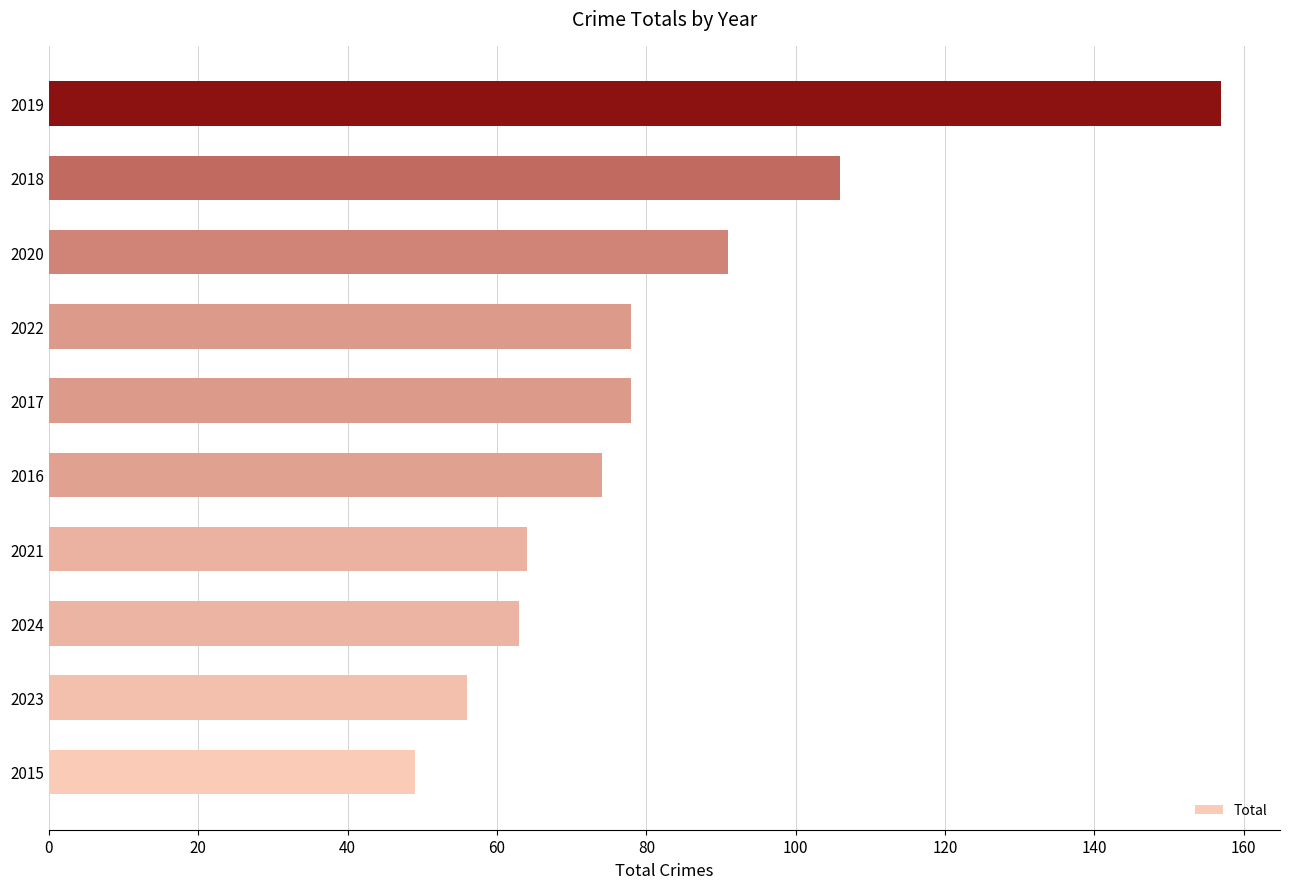

Reading bottom to top, extract all data points from this chart.

2015=49	2023=56	2024=63	2021=64	2016=74	2017=78	2022=78	2020=91	2018=106	2019=157